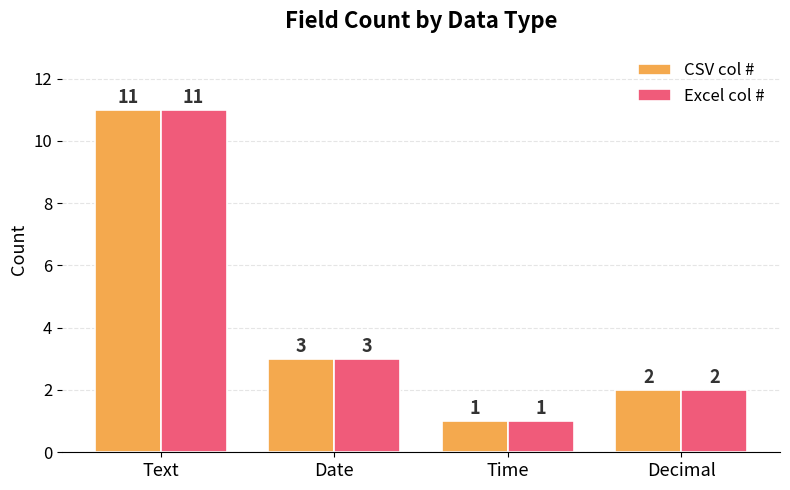

Is the value of CSV col # at Time greater than the value of Excel col # at Date?

No